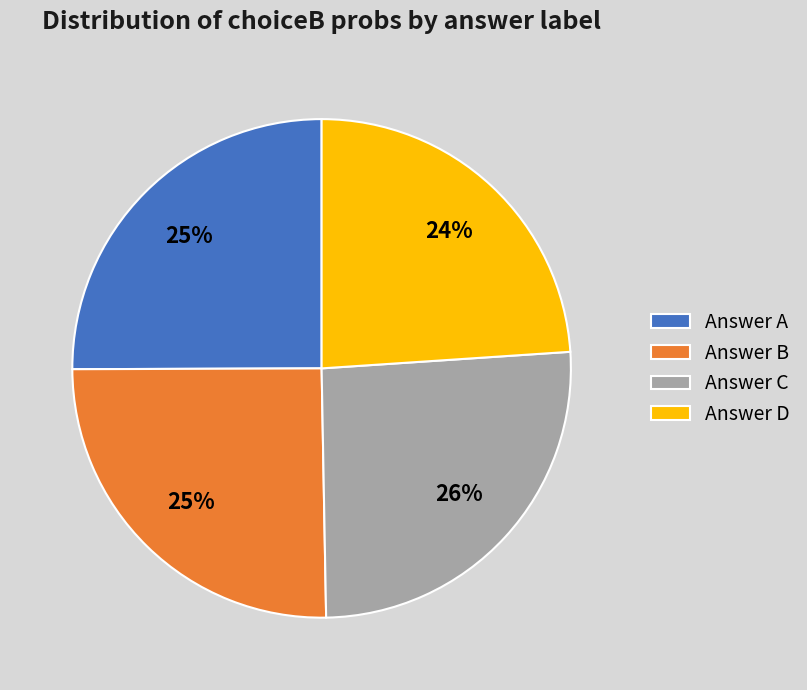

To the nearest percent, what is the difference between the largest and smallest slice percentages?

2%